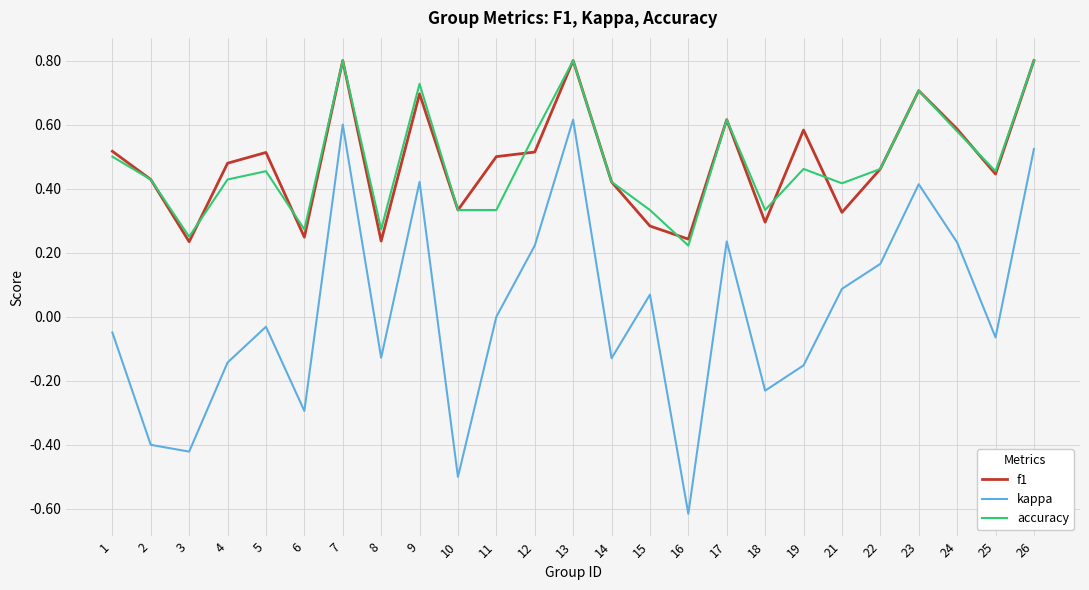

Between 1 and 13, which series saw the biggest shift?

kappa